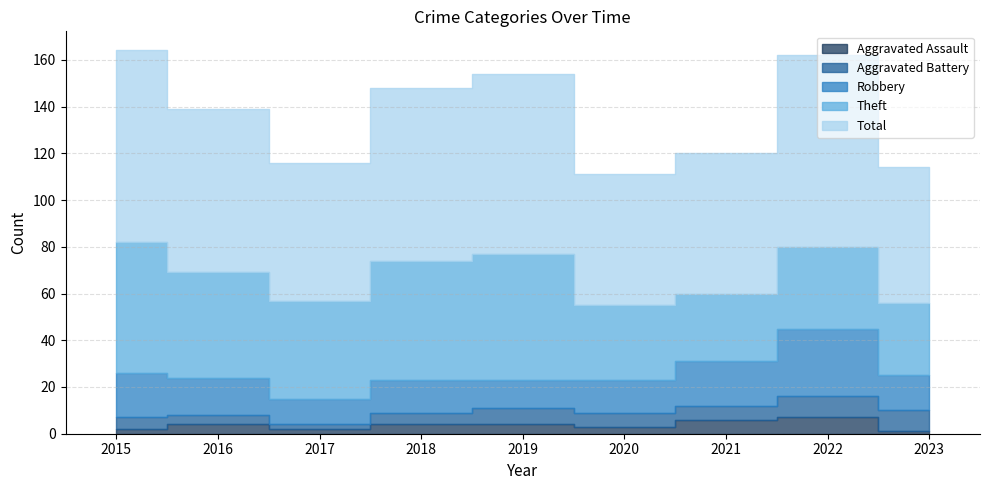

List the labels in order of Robbery value, smallest first.

2017, 2019, 2018, 2020, 2023, 2016, 2015, 2021, 2022